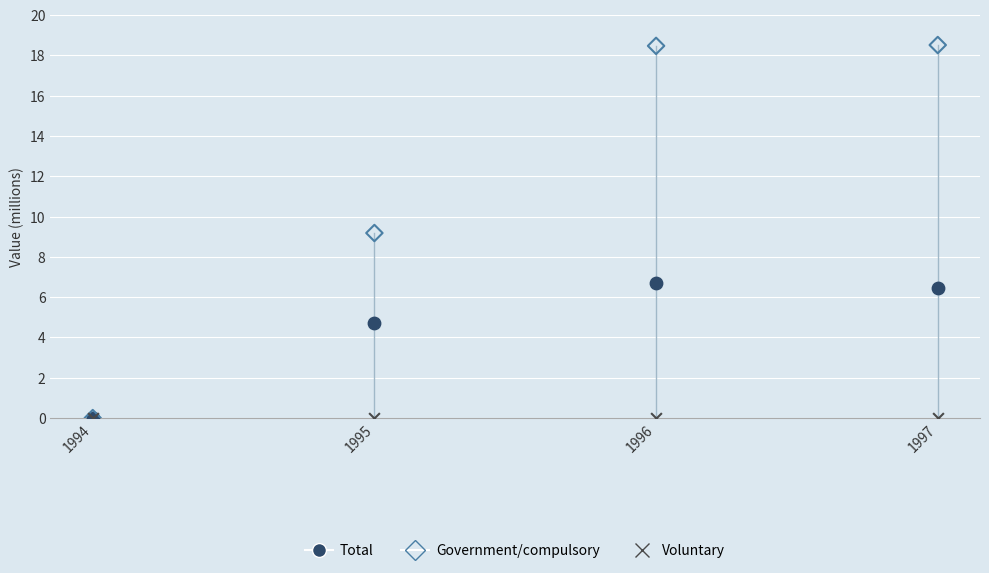

In the Total series, what Y value is closest to 3?

4.7